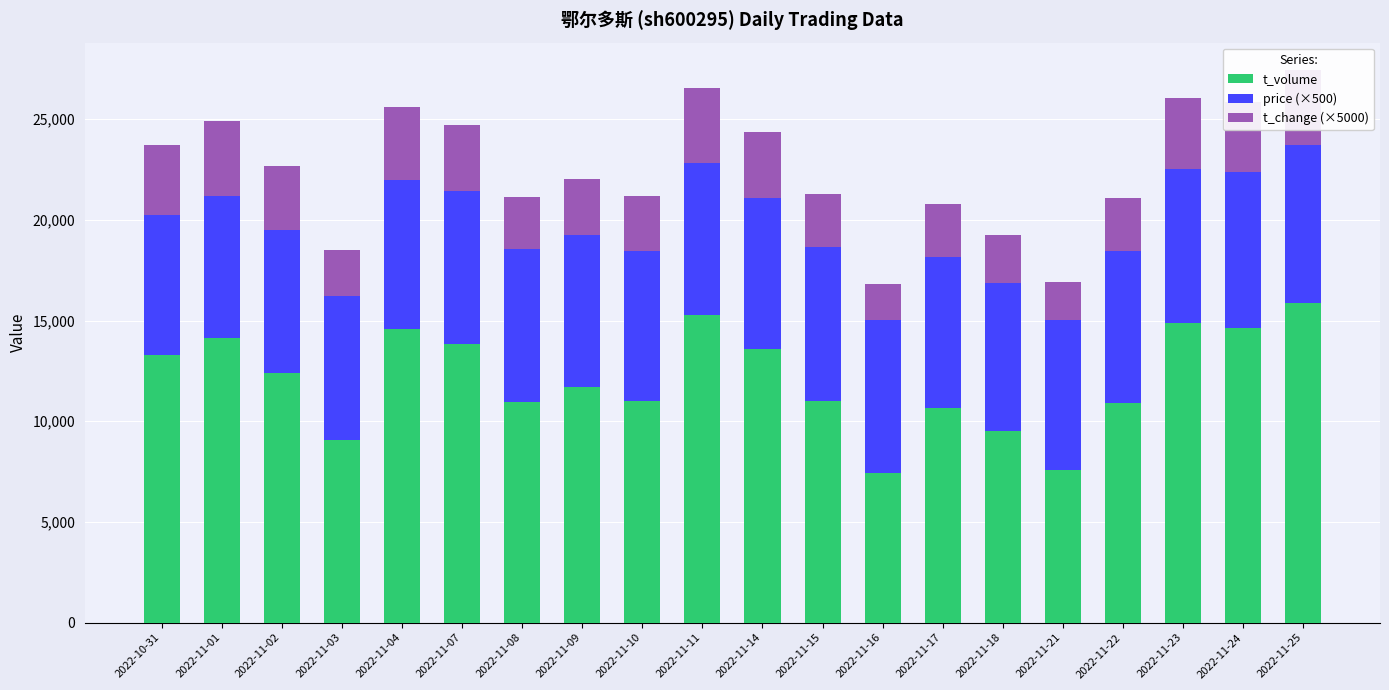

What is the label of the 18th bar from the left?

2022-11-23